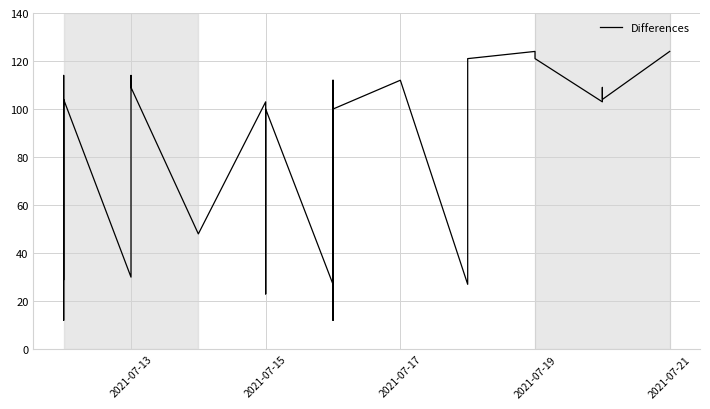

What is the sum of all values?

2112